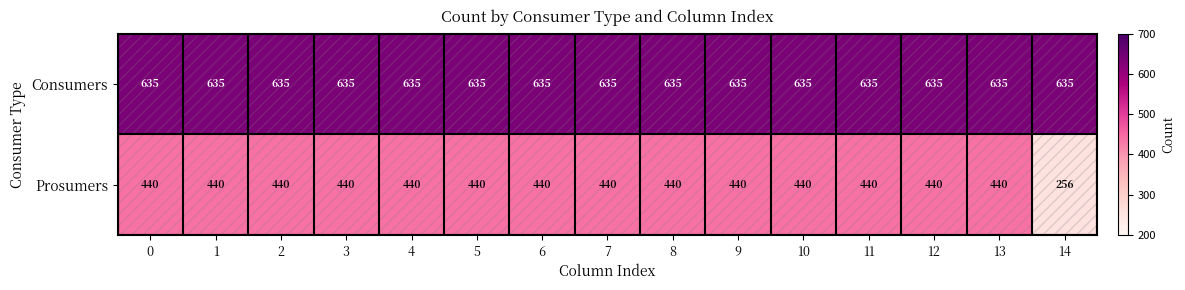

Is it true that Prosumers equals 168 at 5?

False